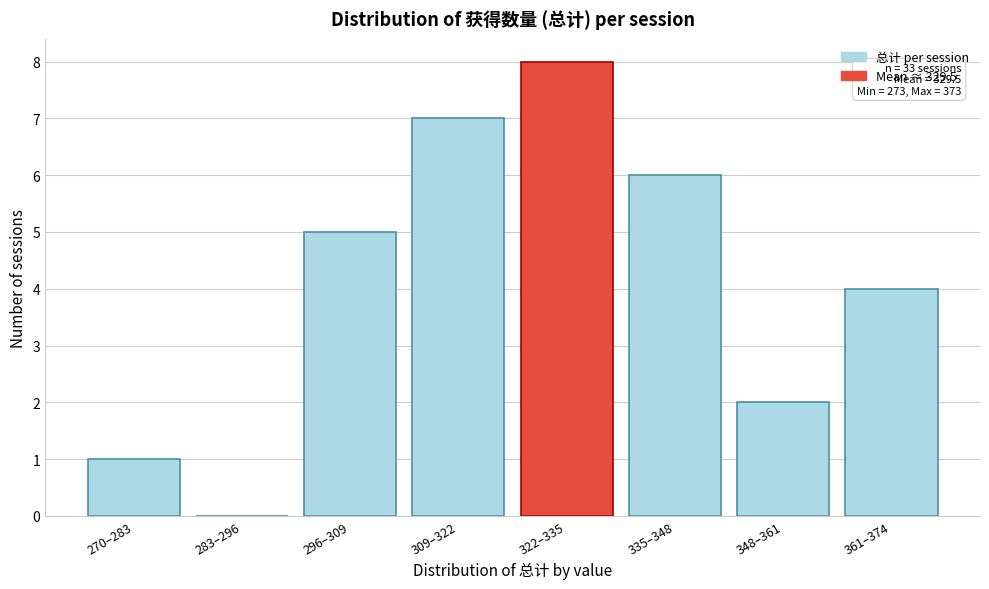

Reading right to left, transcribe all the data shown in this chart.

361–374=4	348–361=2	335–348=6	322–335=8	309–322=7	296–309=5	283–296=0	270–283=1